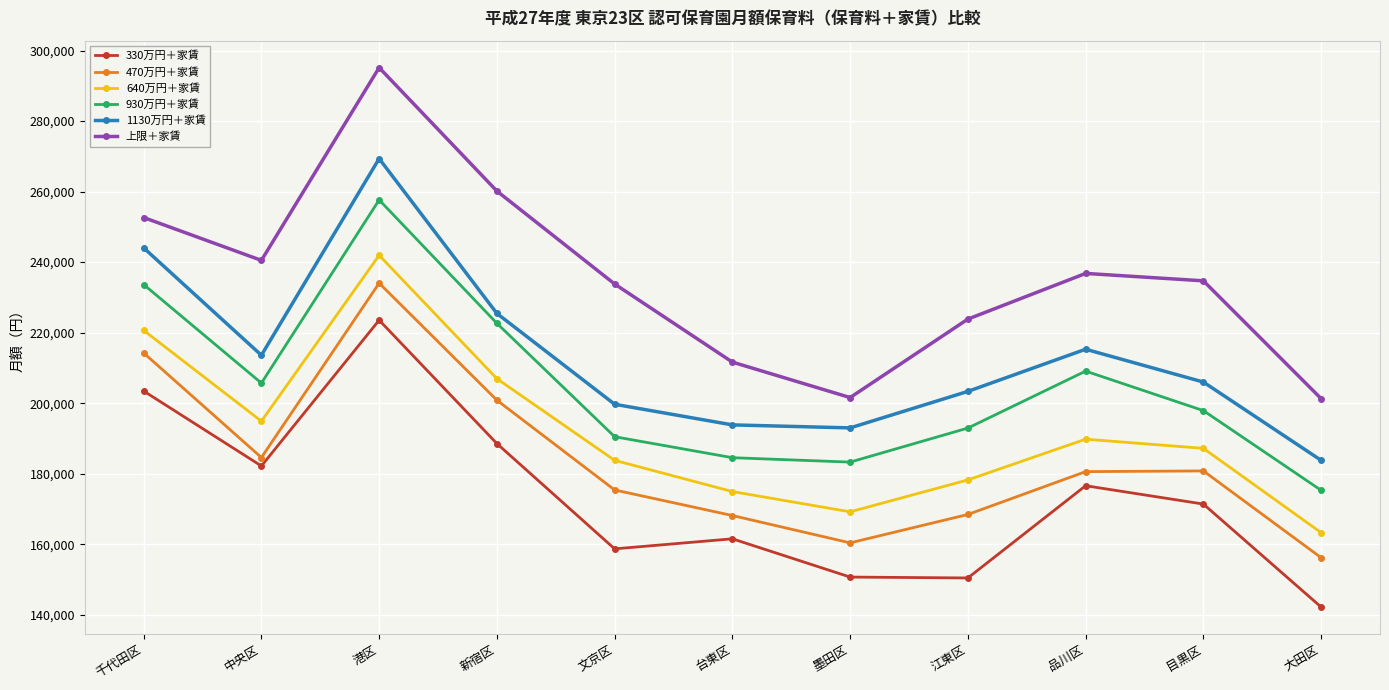

Read the 640万円＋家賃 value at 墨田区.

169200